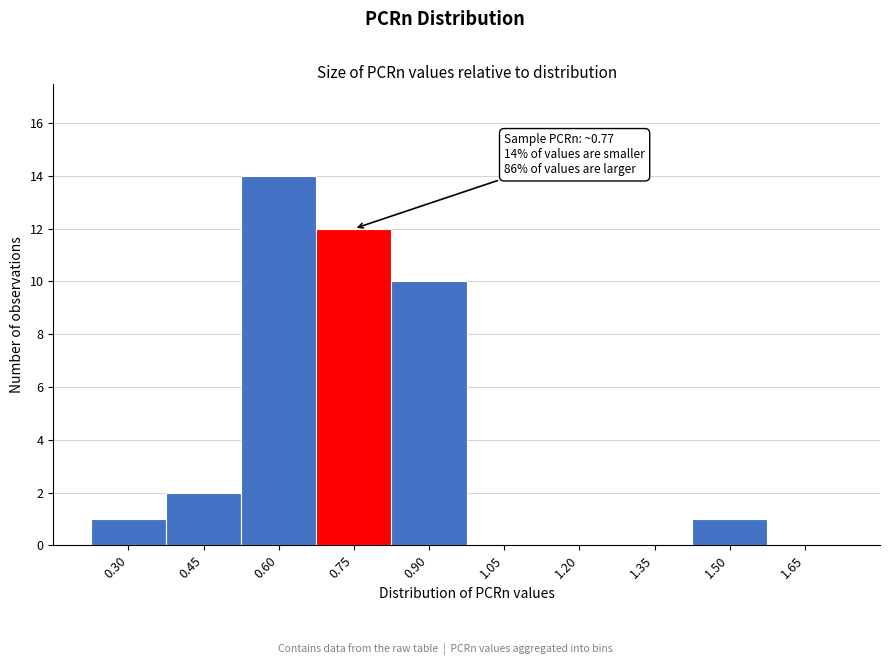

Reading right to left, what are all the values shown in this chart?

1.65=0	1.50=1	1.35=0	1.20=0	1.05=0	0.90=10	0.75=12	0.60=14	0.45=2	0.30=1